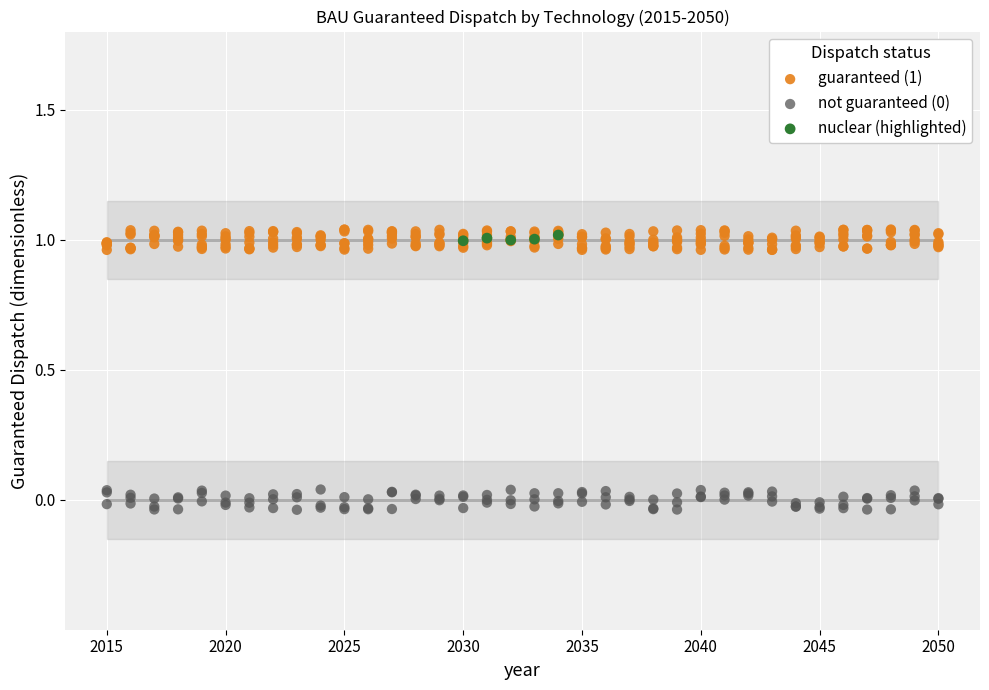

Which series has the widest spread of Y values?

guaranteed (1)